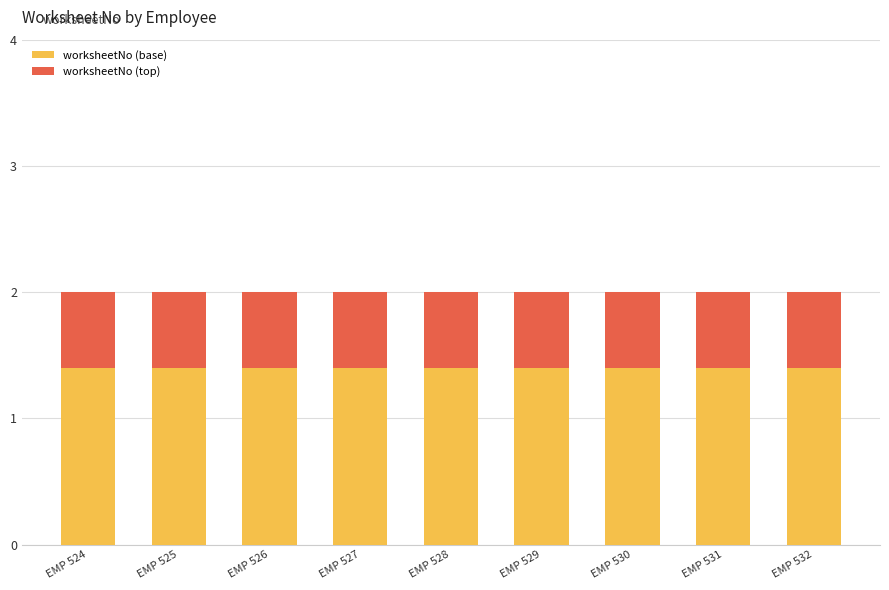

What is the highest value of the worksheetNo (base) series?

1.4